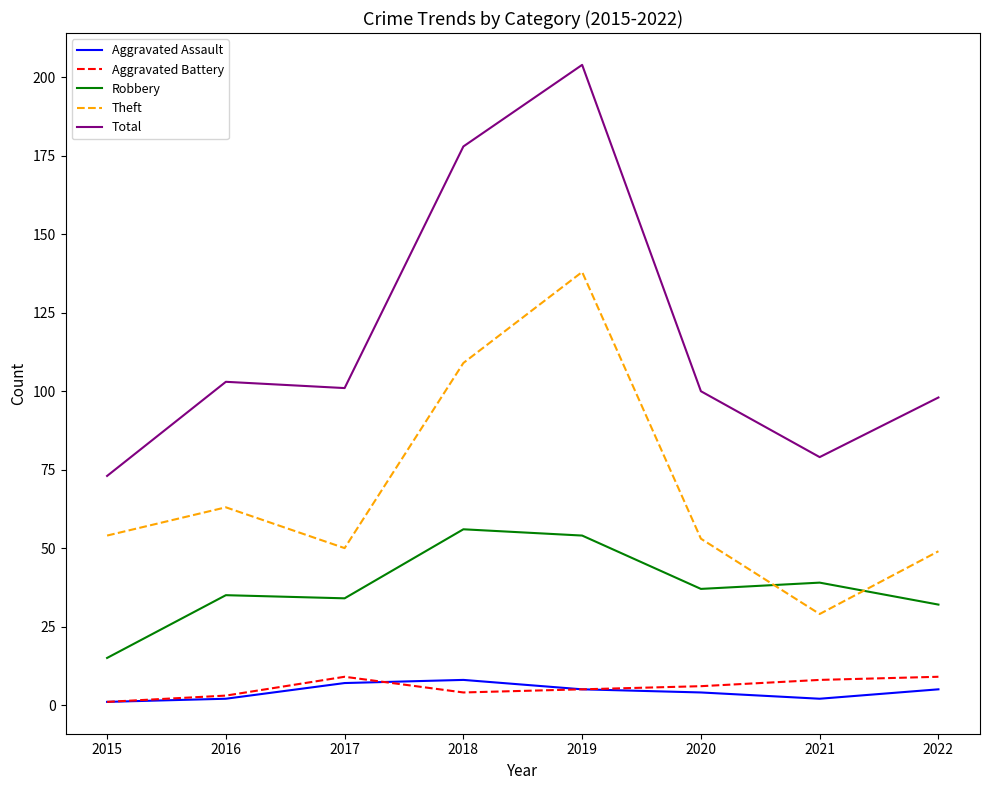

What is the difference between the Theft values at 2016 and 2019?

75